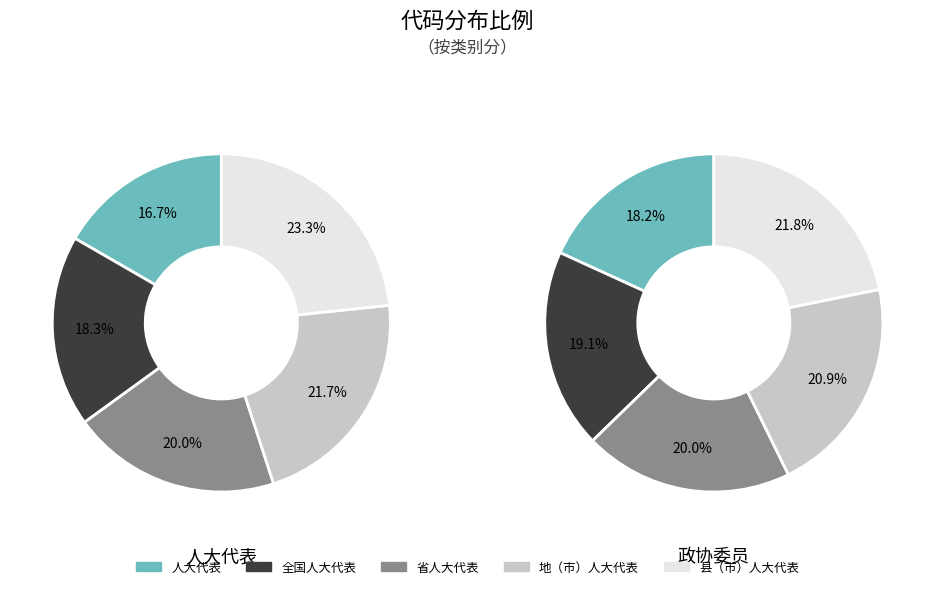

Is there a majority slice in this chart?

No